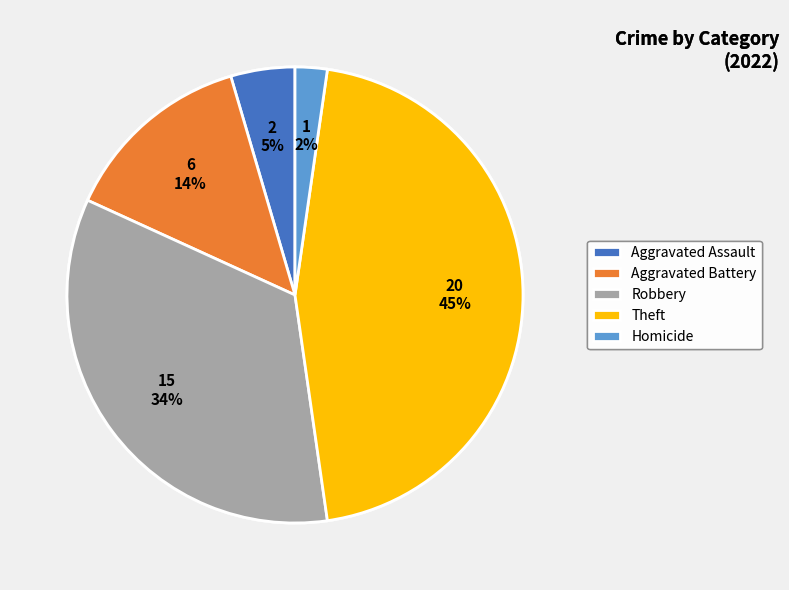

Do Robbery and Homicide together represent more than half of the pie?

No